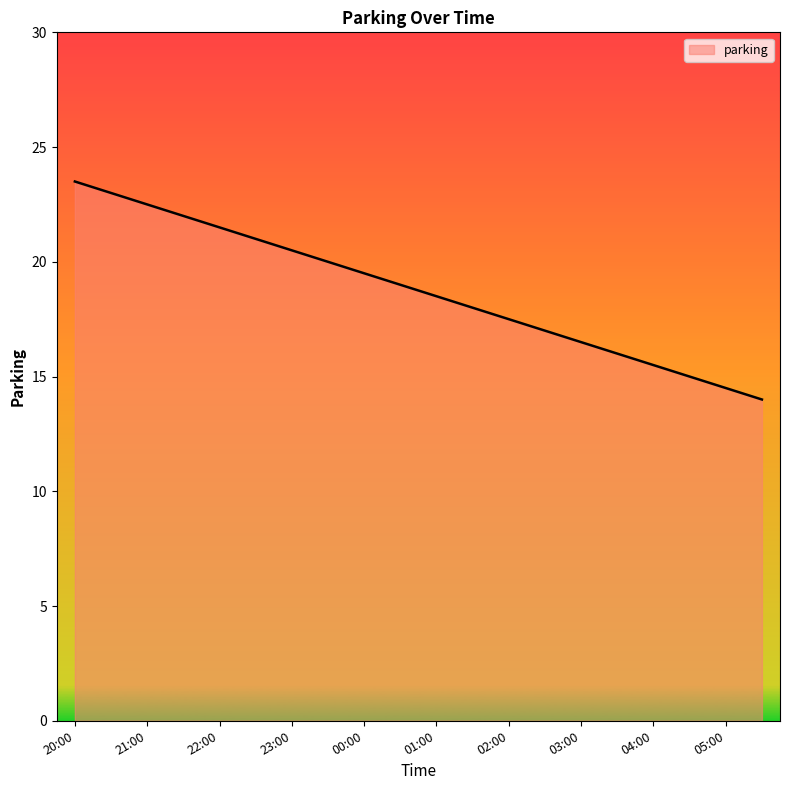

What is the minimum value shown in the chart?

14.0